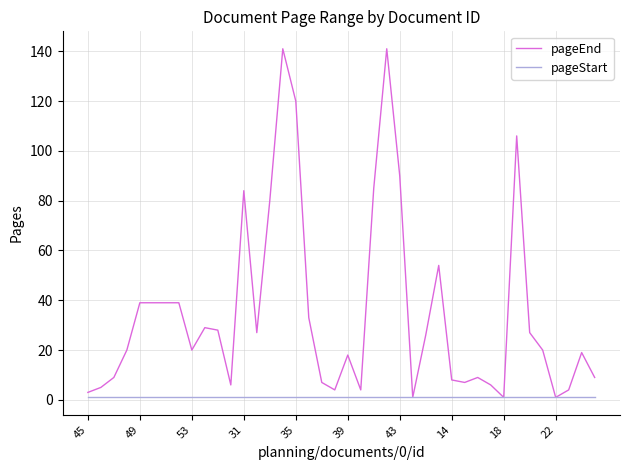

Which series has the largest total across all categories?

pageEnd